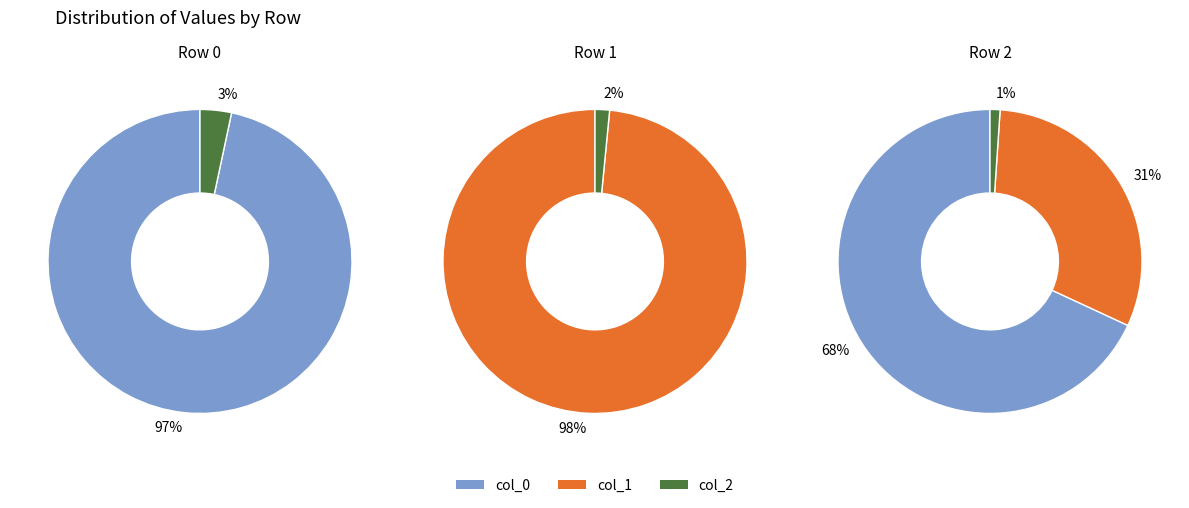

Count the number of slices in the pie.

3